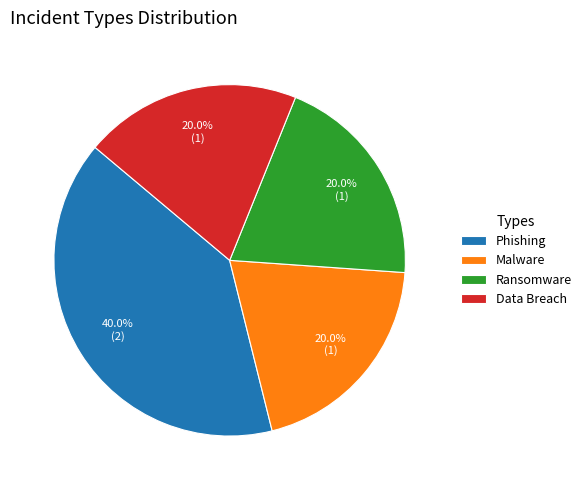

To the nearest percent, what percentage of the pie is Phishing?

40%